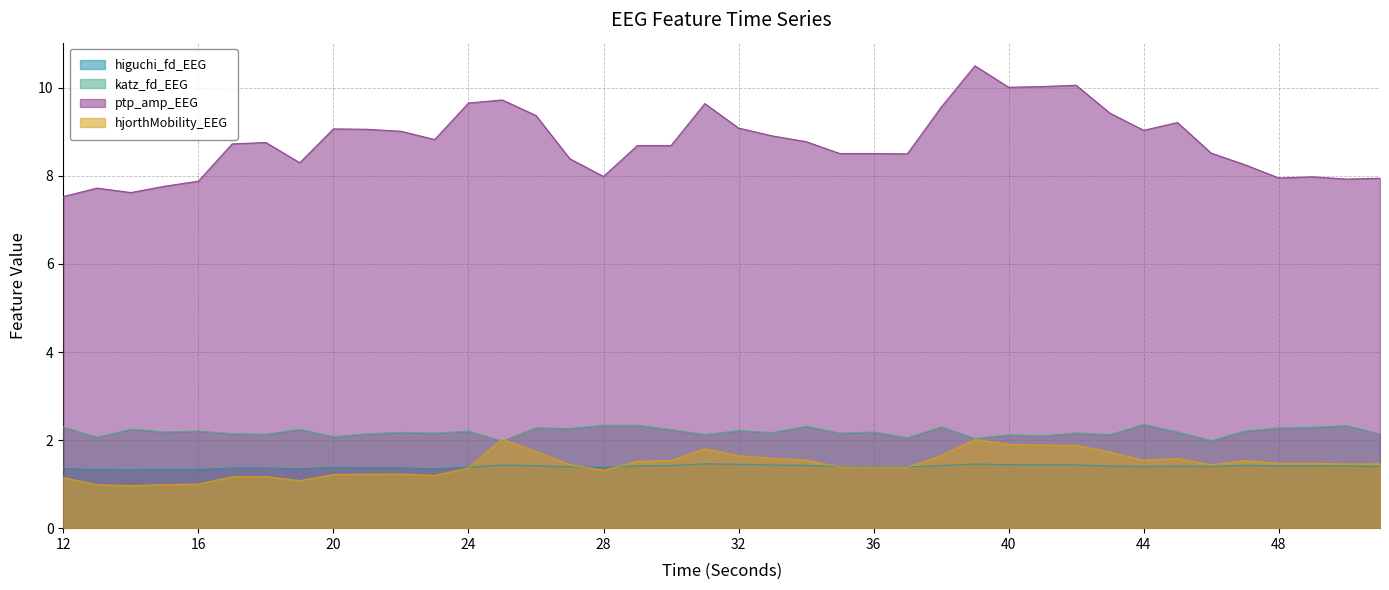

Rank the categories by katz_fd_EEG value from lowest to highest.

25, 46, 39, 37, 13, 20, 41, 40, 43, 31, 18, 51, 21, 17, 35, 23, 42, 33, 22, 36, 15, 45, 24, 47, 16, 32, 30, 19, 14, 27, 48, 26, 49, 12, 38, 34, 50, 28, 29, 44